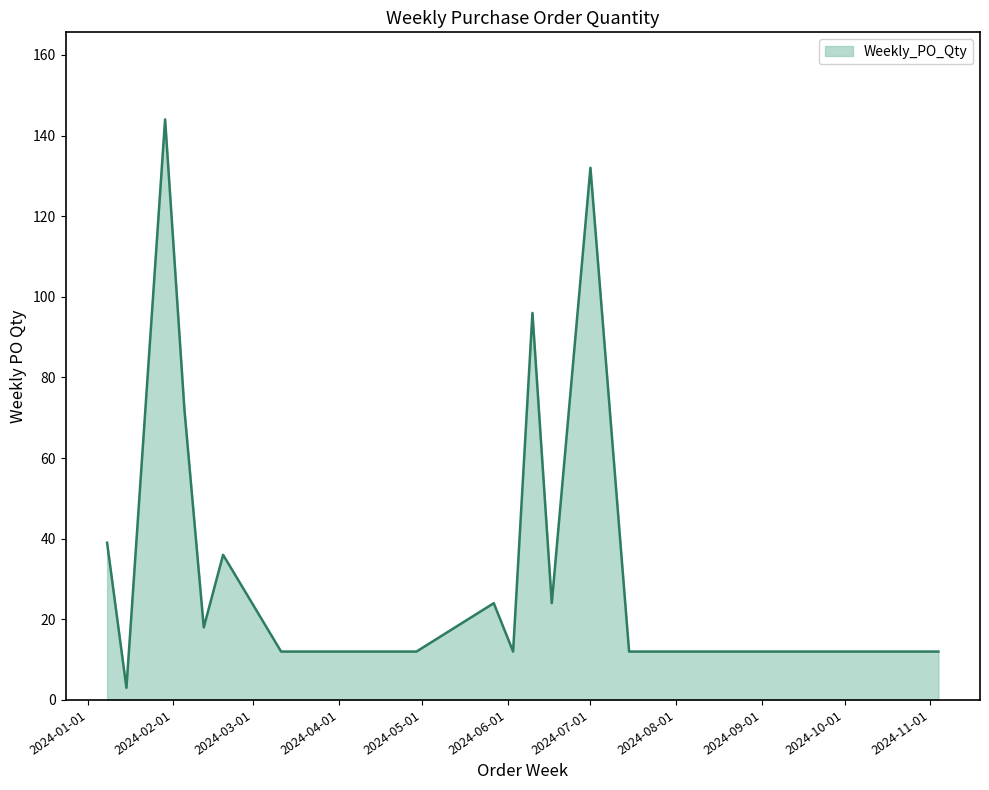

What is the difference between the maximum and minimum values?

141